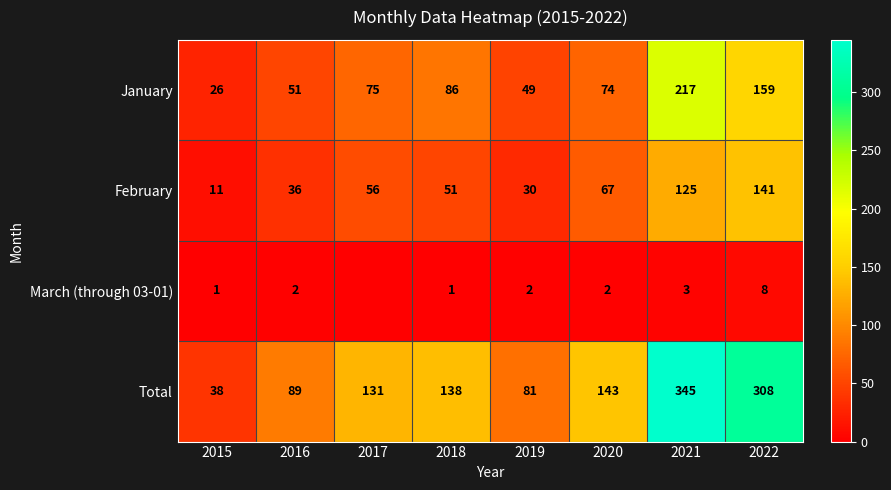

What is the difference between the highest and lowest values at 2015?

37